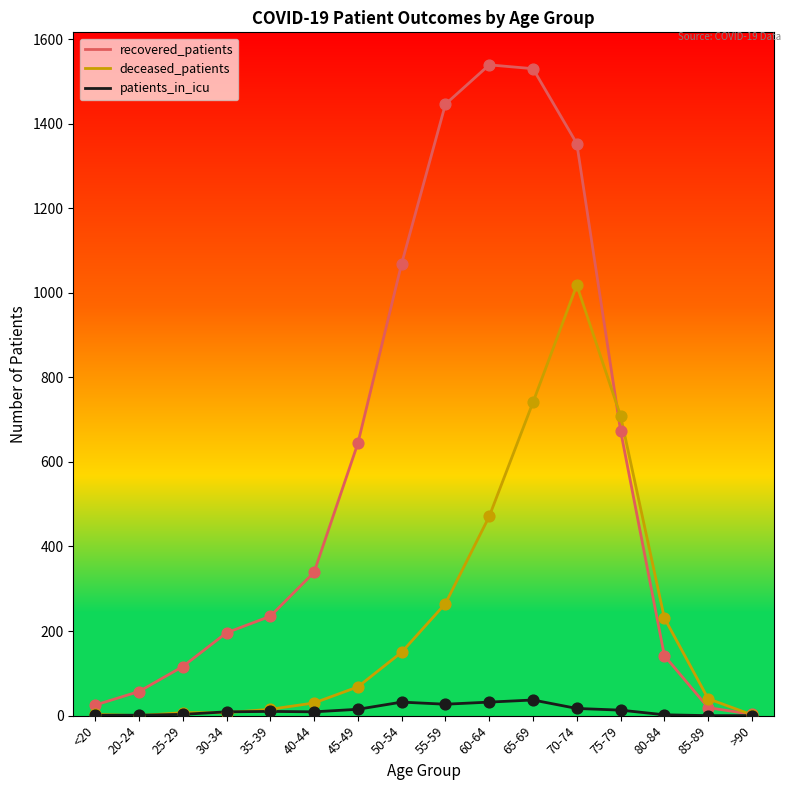

Is the value of recovered_patients at 80-84 greater than the value of deceased_patients at 45-49?

Yes